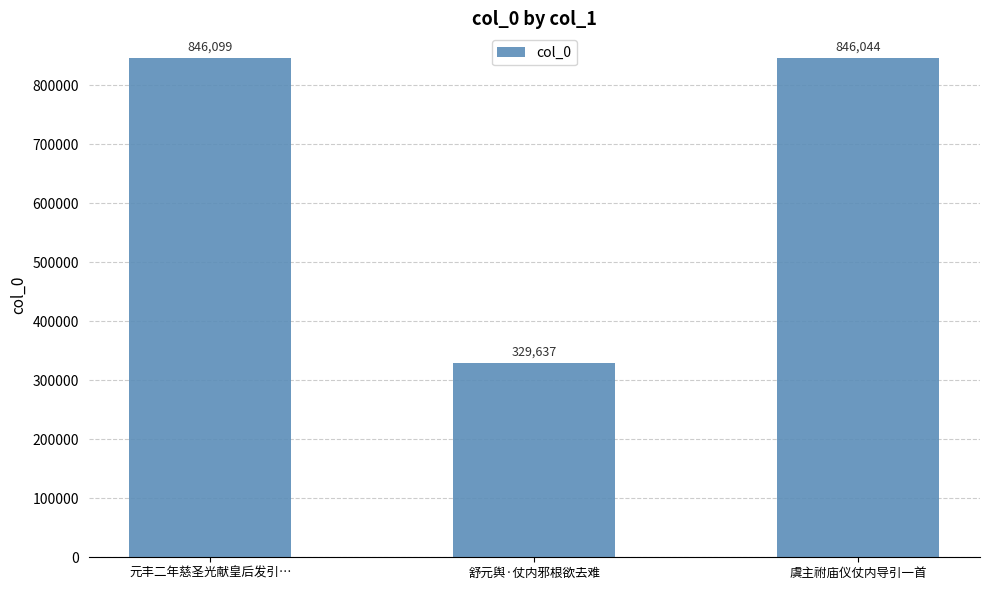

How many values are below 846044?

1